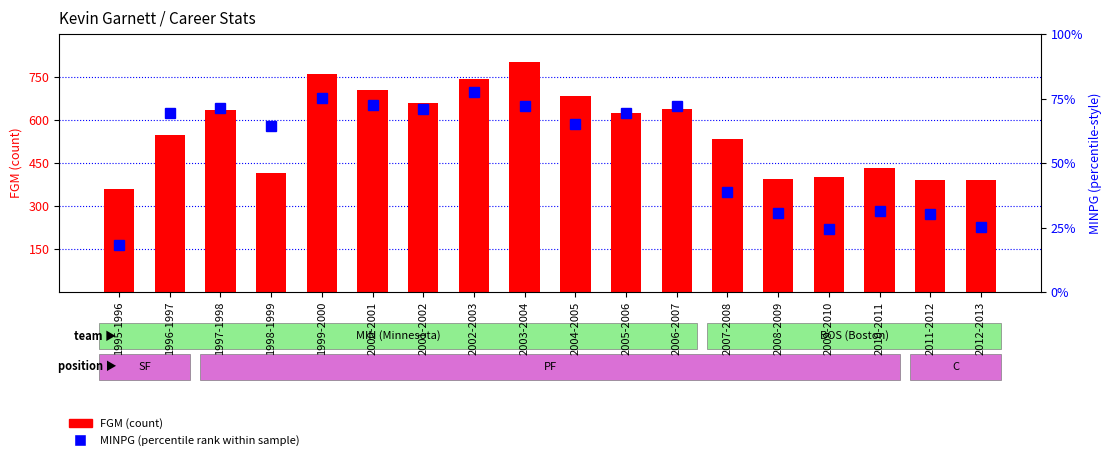

At which label is MINPG (percentile rank within sample) closest to 47?

2007-2008